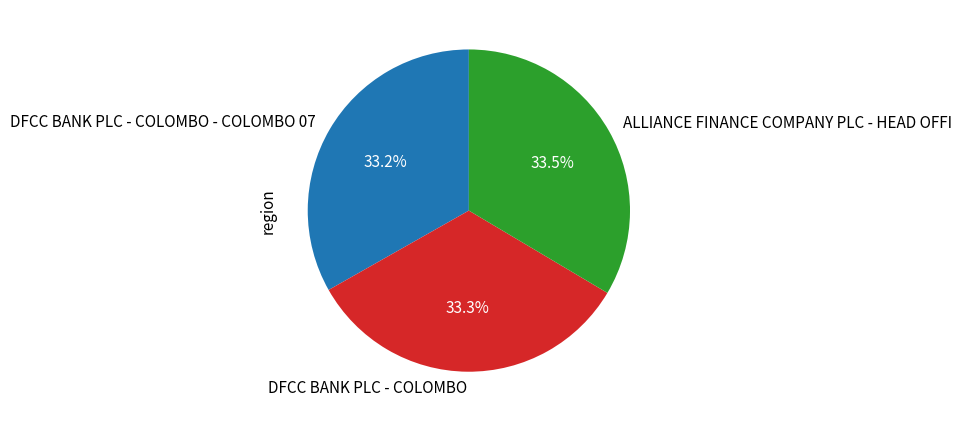

Approximately how many times larger is the value at DFCC BANK PLC - COLOMBO compared to ALLIANCE FINANCE COMPANY PLC - HEAD OFFI?

1.0